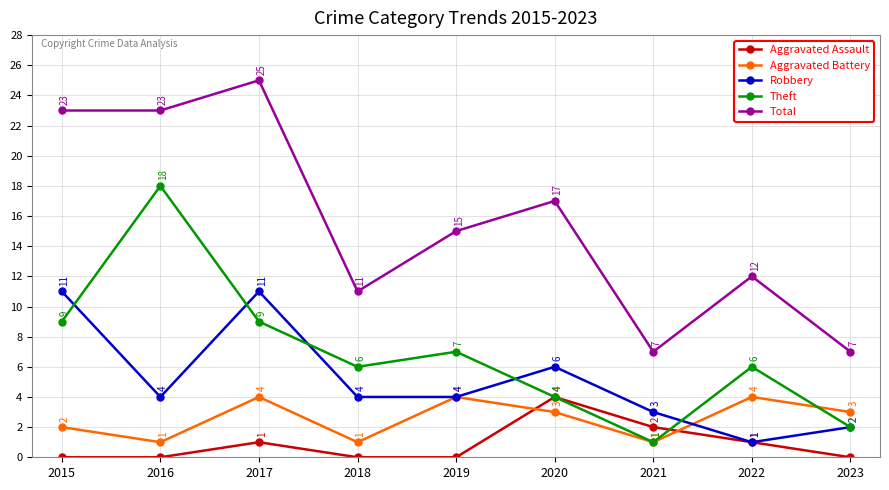

True or false: Total and Aggravated Assault intersect in this chart.

False